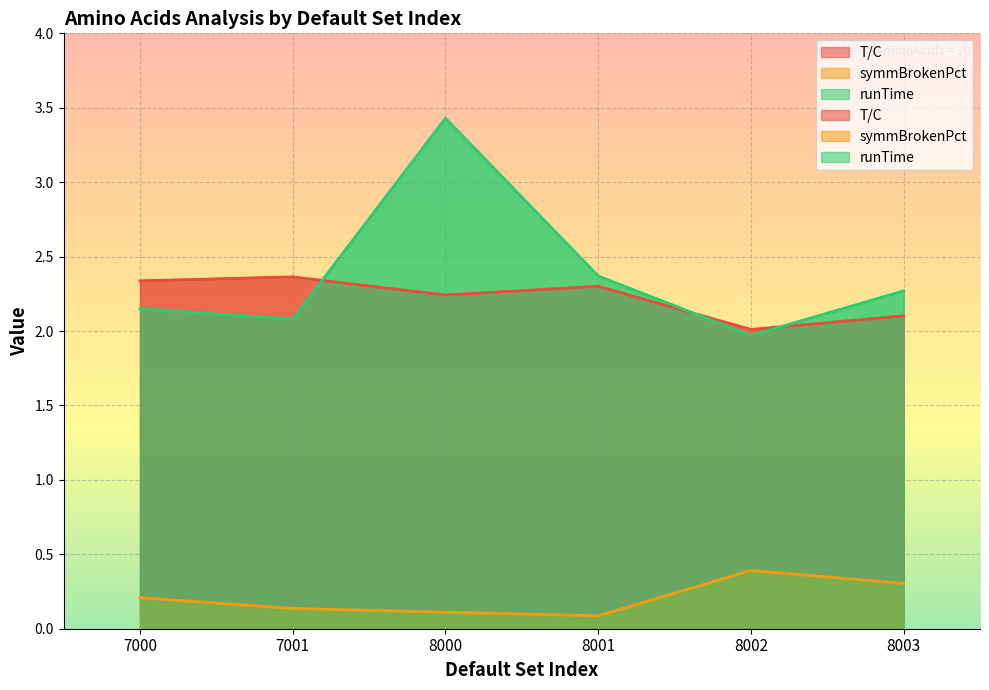

True or false: symmBrokenPct and T/C intersect in this chart.

False